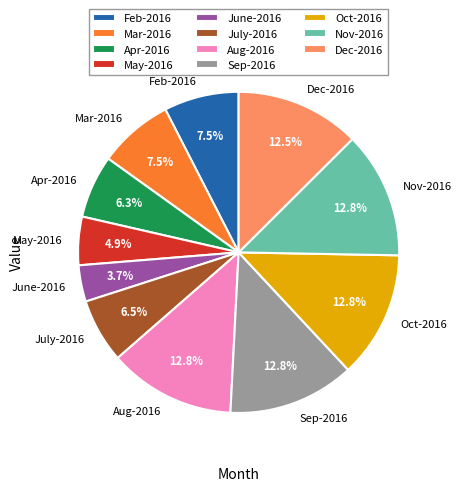

Is it true that Sep-2016 is 26% of the pie?

False